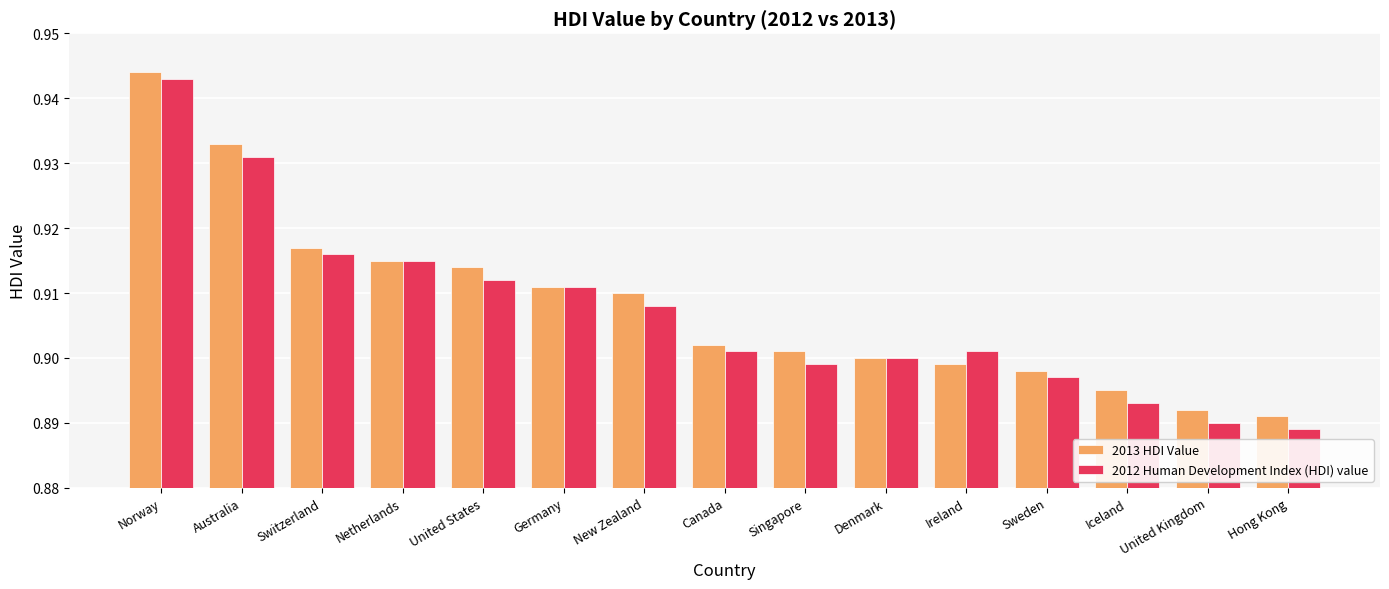

What is the sum of the 2012 Human Development Index (HDI) value values at Iceland and Denmark?

1.8